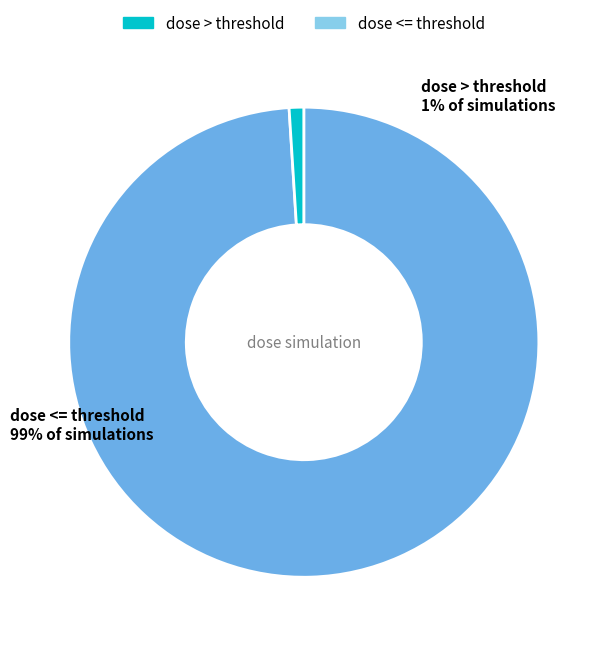

To the nearest percent, what portion does dose > threshold represent?

1%